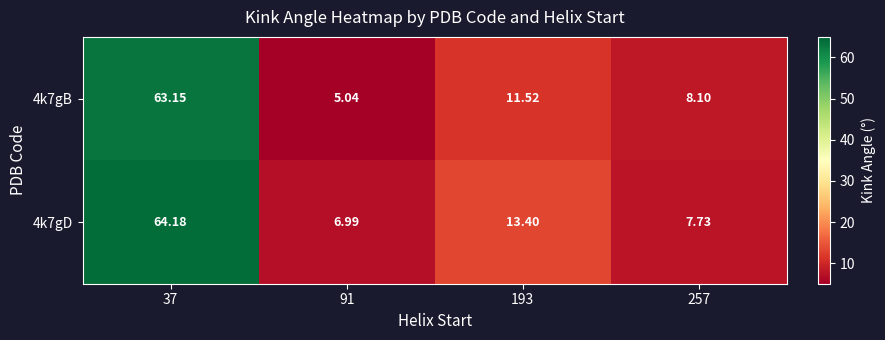

Is the value of 4k7gD at 37 greater than the value of 4k7gB at 91?

Yes